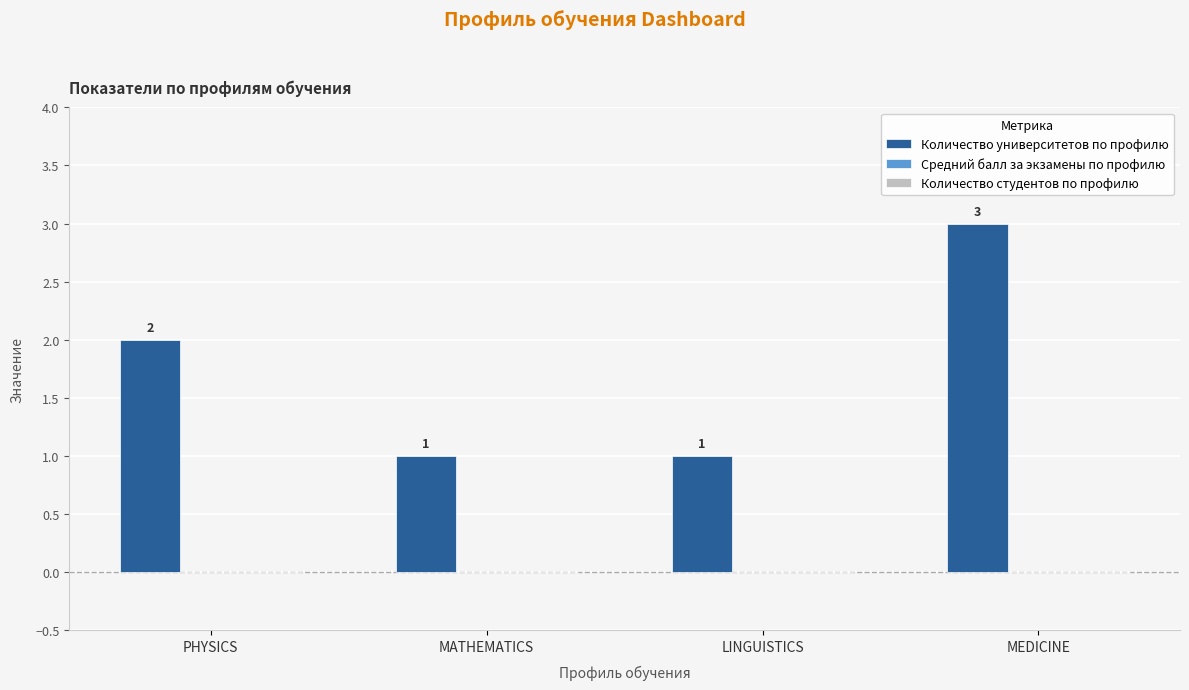

How many bars are there in total?

4